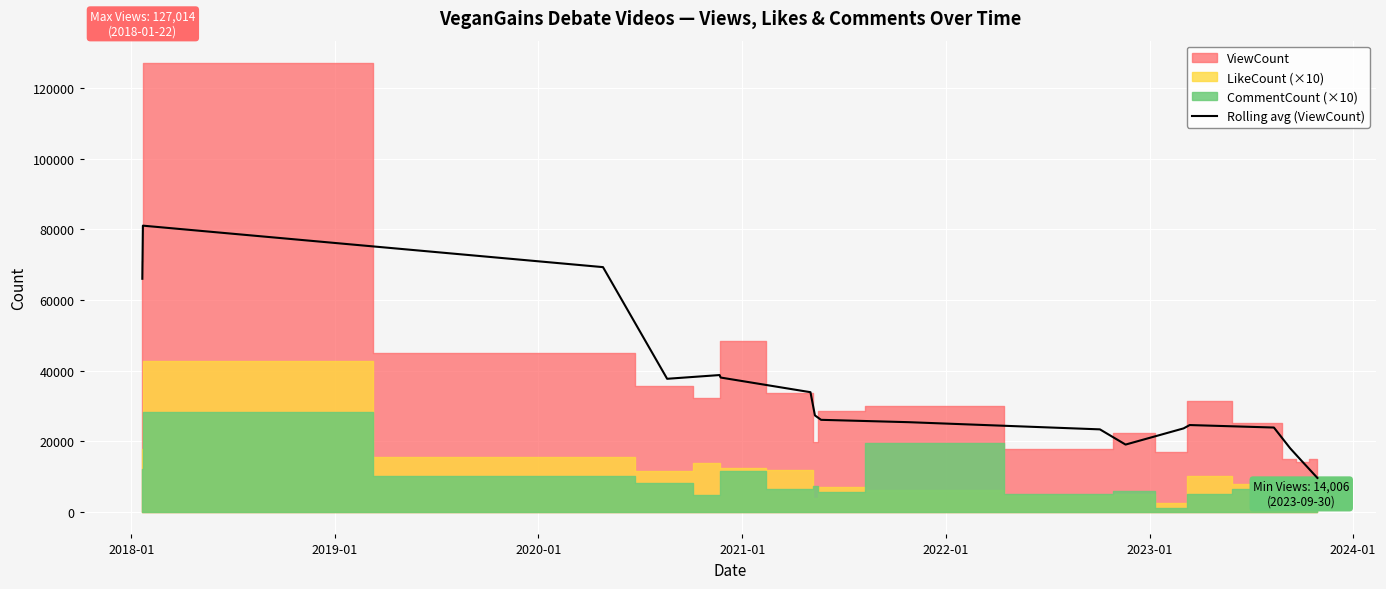

What is the label of the 15th point from the right?

2020-01